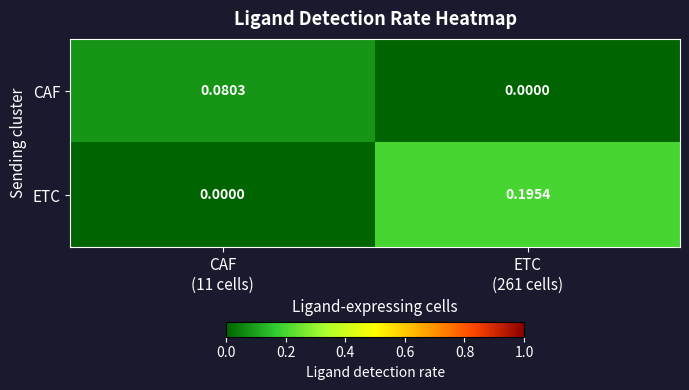

Which series has the largest total across all categories?

ETC